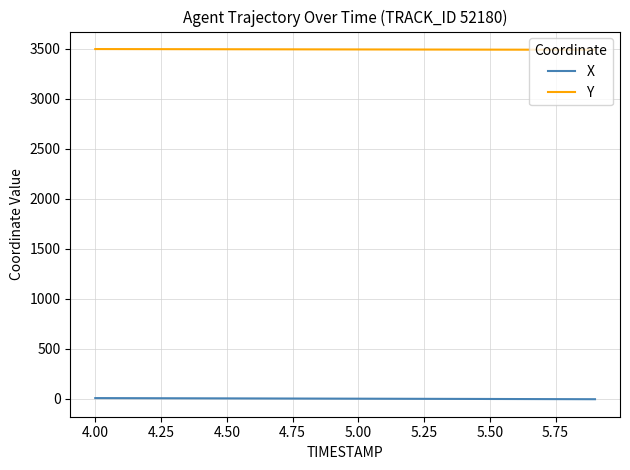

What is the maximum value shown in the chart?

3495.3